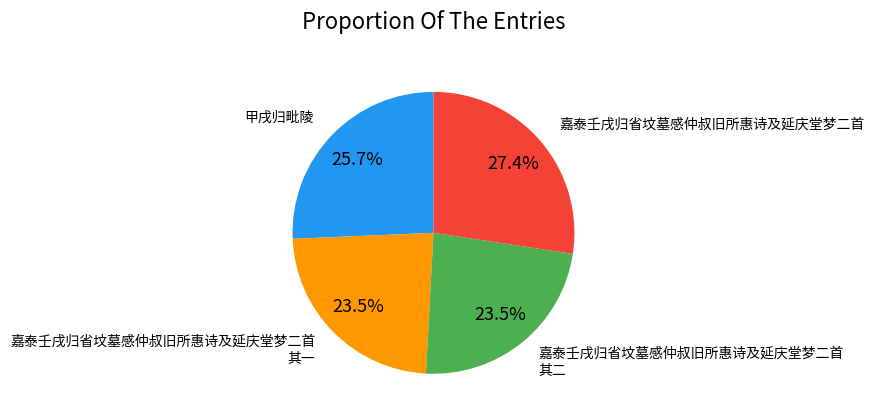

Is there a majority slice in this chart?

No